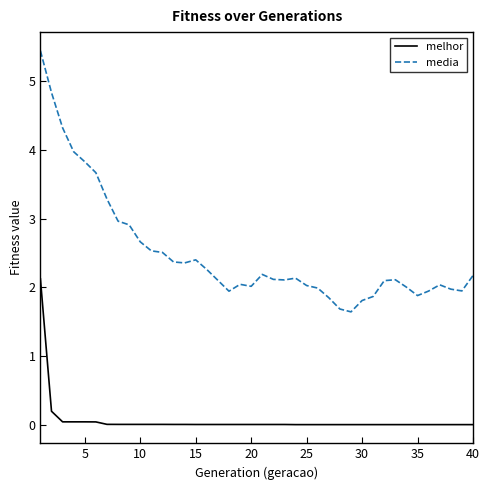

Which series has the largest total across all categories?

media